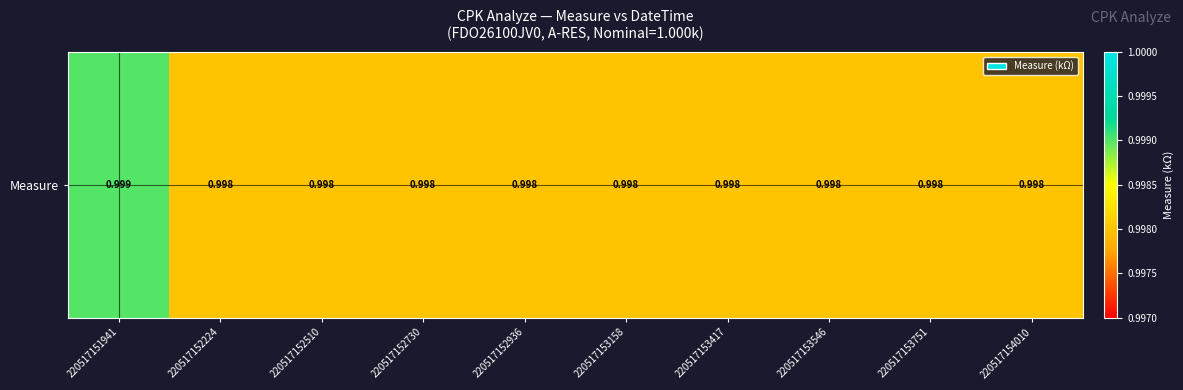

What value does the data have at 220517152936?

1.0